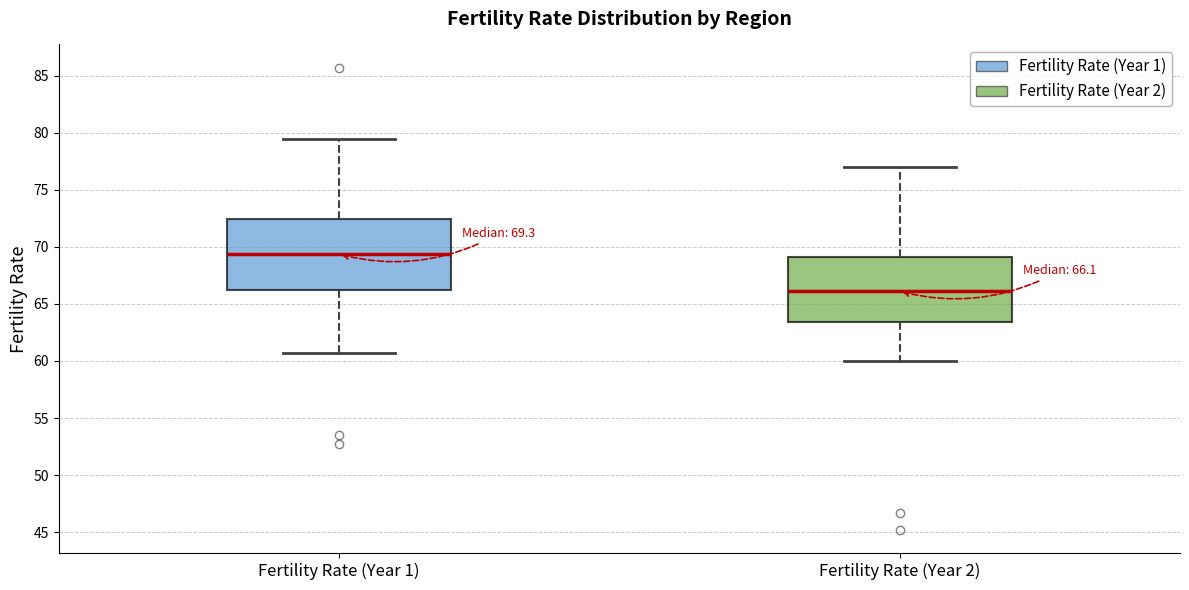

Which box has the highest median line?

Fertility Rate (Year 1)